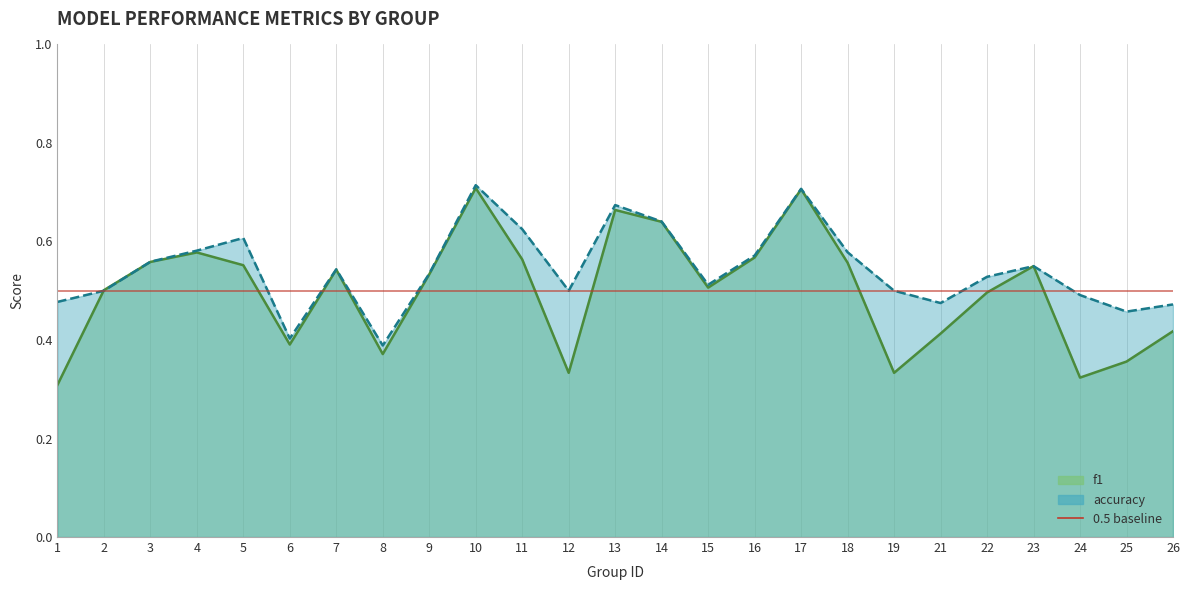

Which category has the highest value across all series?

10